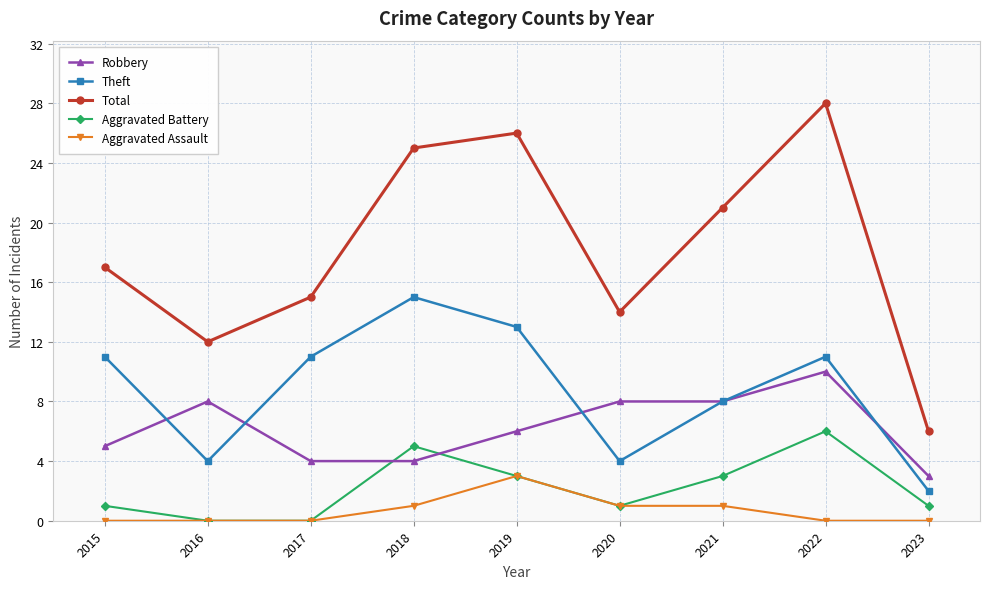

At which category is the sum across all series the highest?

2022